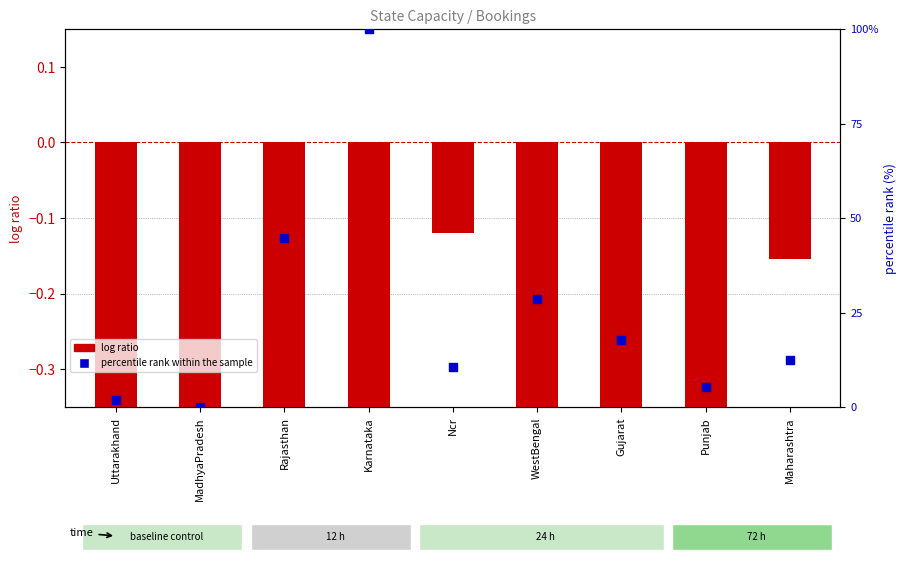

What are all the series names shown in the legend?

log ratio, percentile rank within the sample